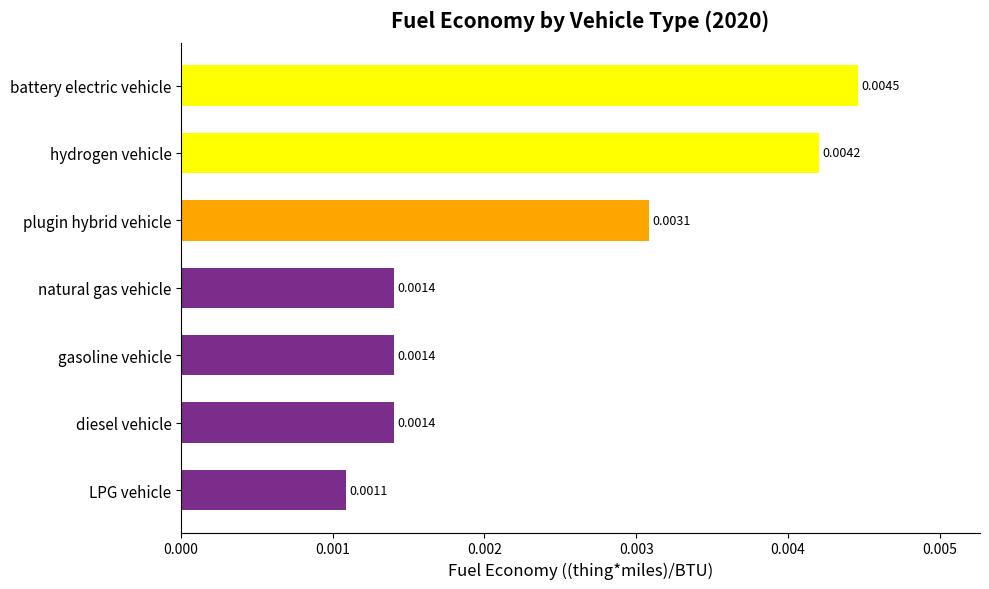

Where is the data nearest to the value 0?

LPG vehicle